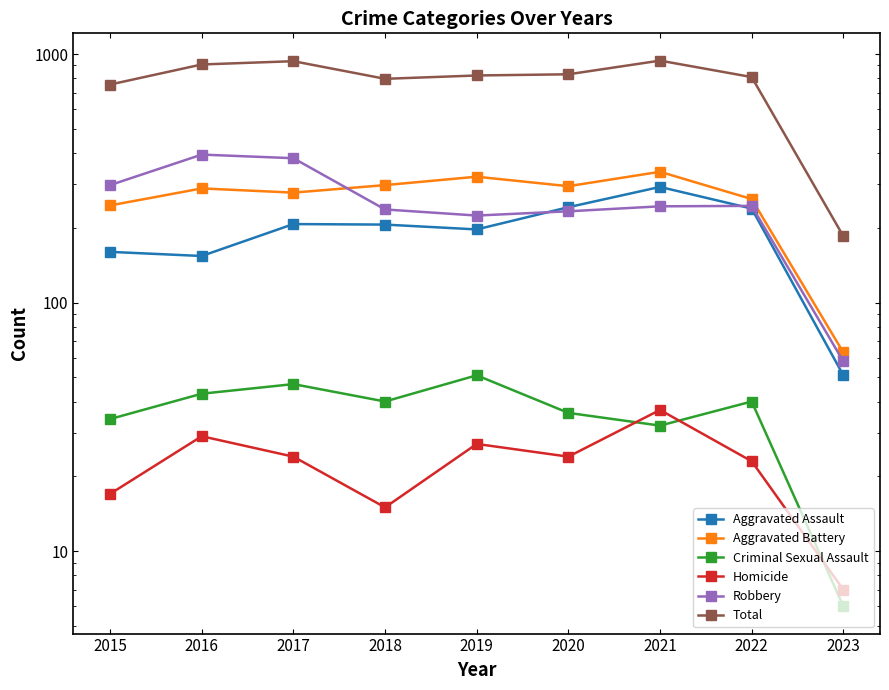

The value of Aggravated Assault at 2022 is 150. True or false?

False